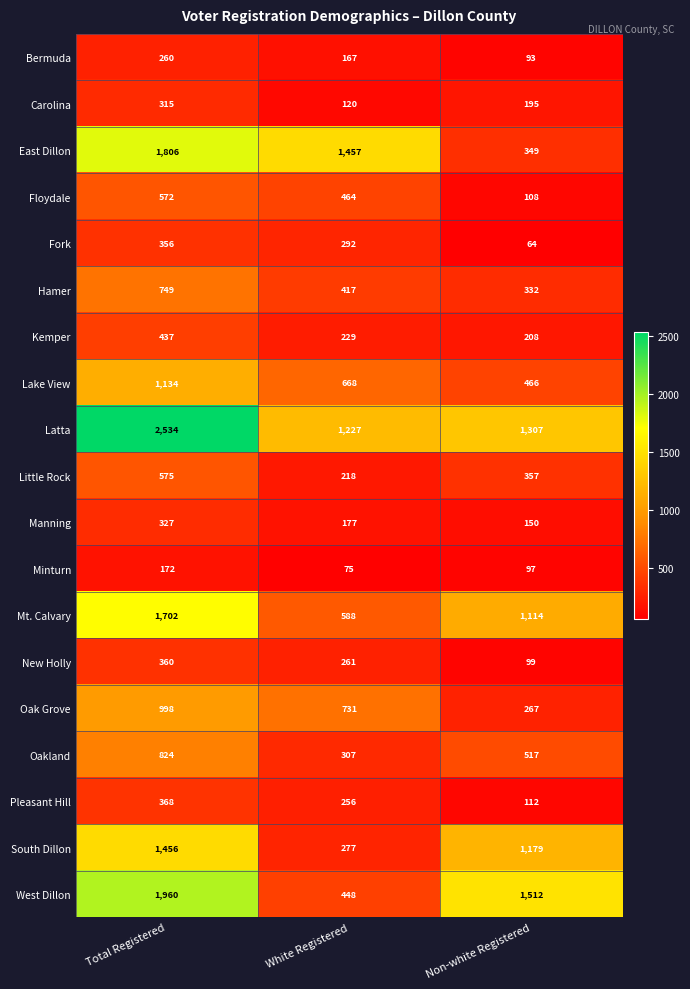

Rank the series at Total Registered from highest to lowest value.

Latta, West Dillon, East Dillon, Mt. Calvary, South Dillon, Lake View, Oak Grove, Oakland, Hamer, Little Rock, Floydale, Kemper, Pleasant Hill, New Holly, Fork, Manning, Carolina, Bermuda, Minturn